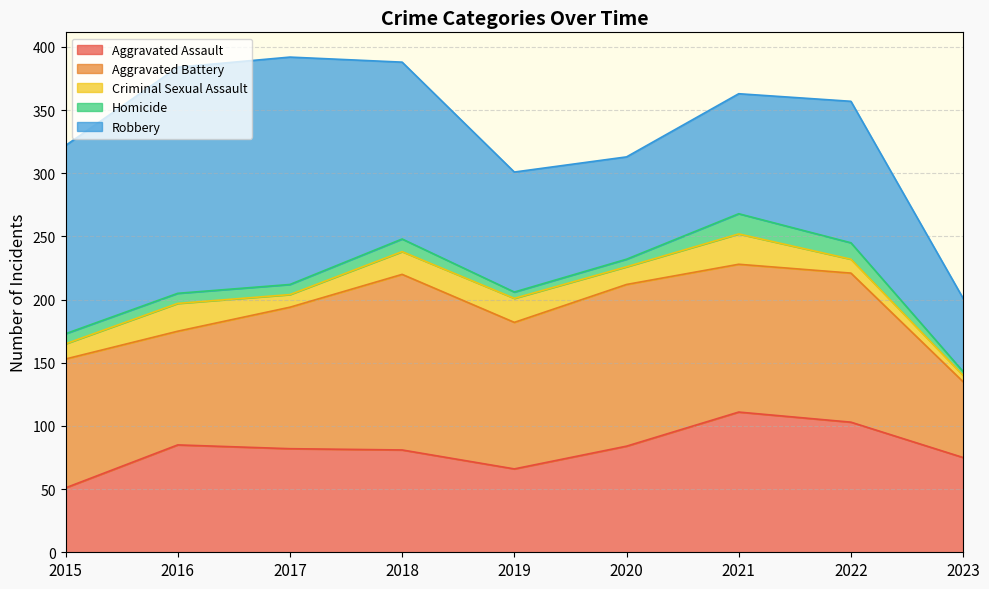

True or false: Robbery and Homicide cross at least once.

False